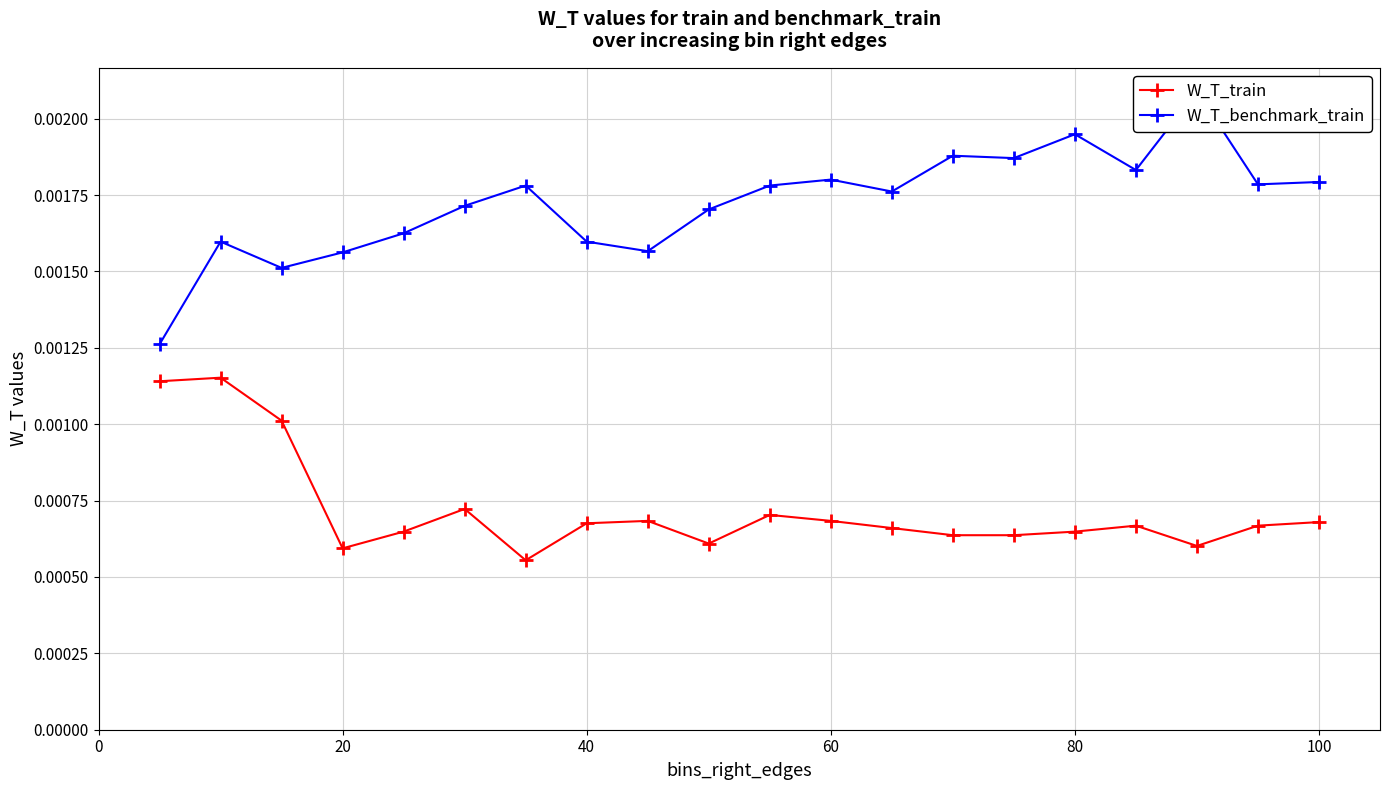

How many W_T_train values are between 0 and 1?

20